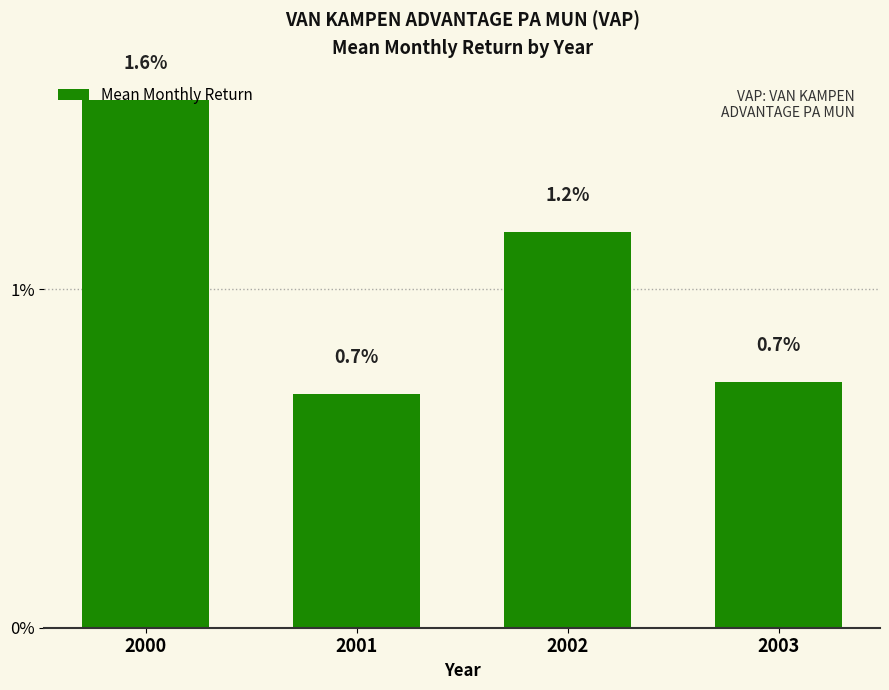

The chart shows a value of 0.0 at 2001. True or false?

False